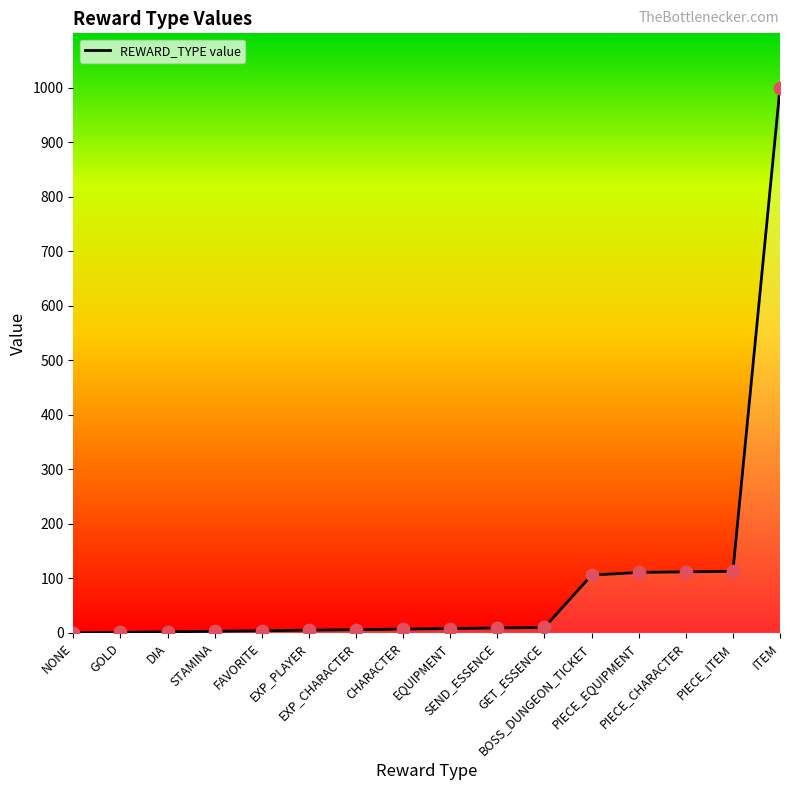

What is the change in value from DIA to SEND_ESSENCE?

+7